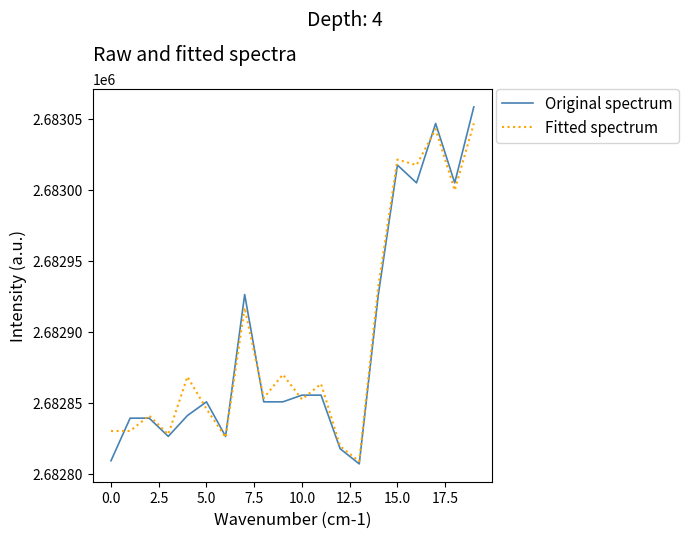

What is the minimum value for Fitted spectrum?

2682808.7